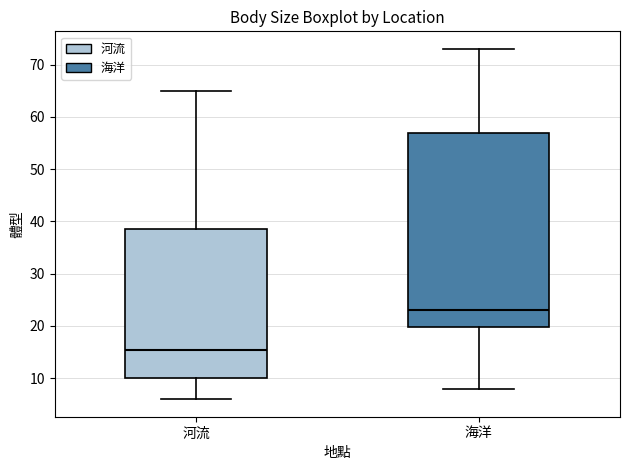

Reading left to right, read every box against the y-axis: the position of its median line, the range the box covers, and the ends of its whiskers. The values are not printed on the chart, so give them approximately, as read against the axis.

河流: median 16, box 10 to 39, whiskers 6 to 65
海洋: median 23, box 20 to 57, whiskers 8 to 73